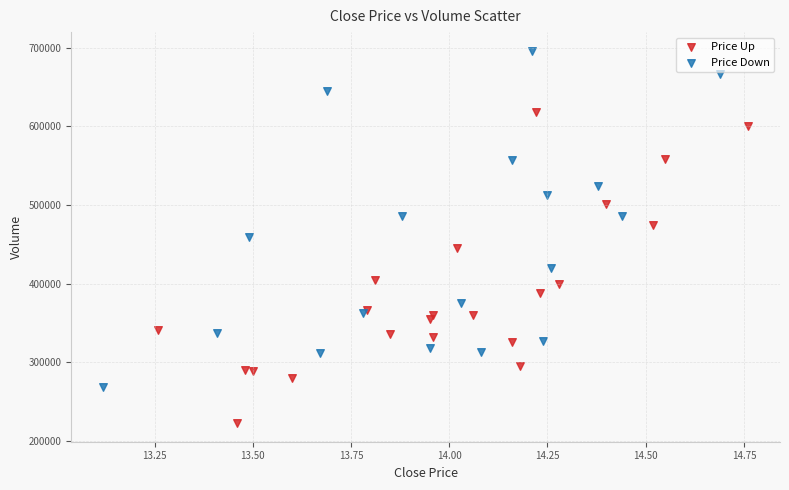

Which series contains the highest Y value?

Price Down